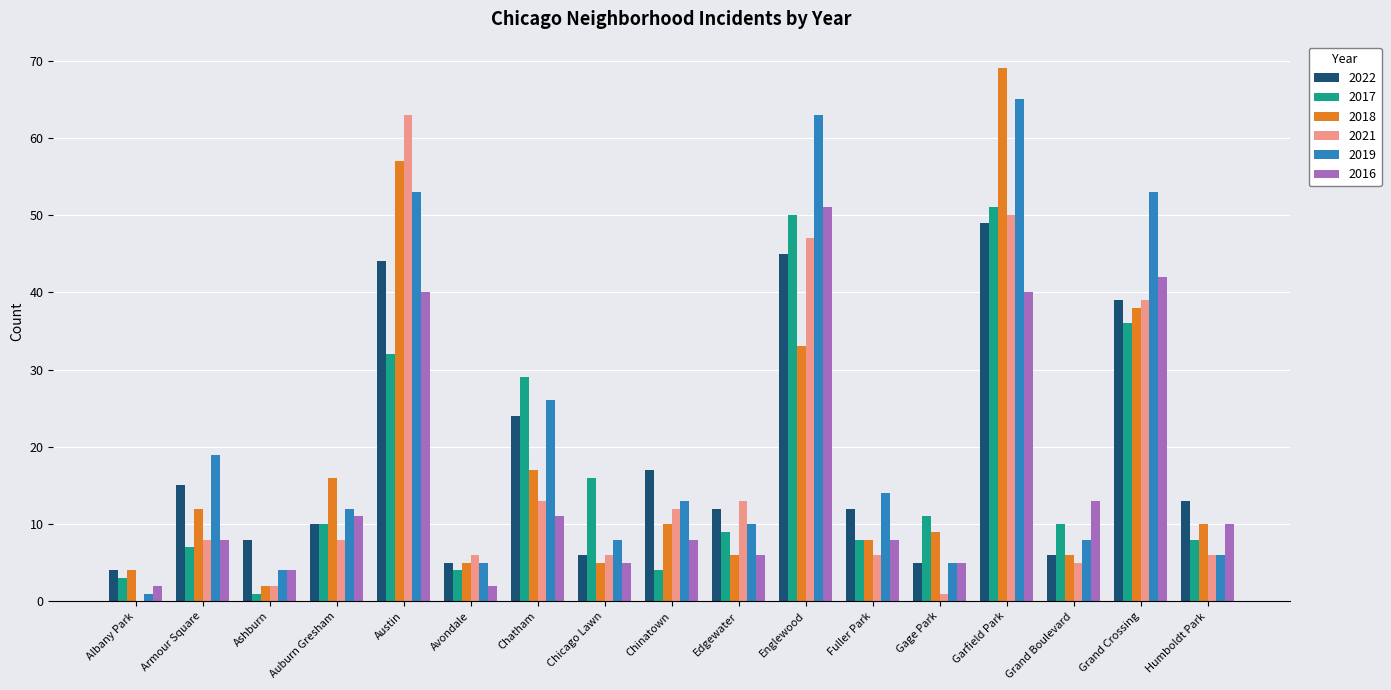

Which category has the highest value across all series?

Garfield Park